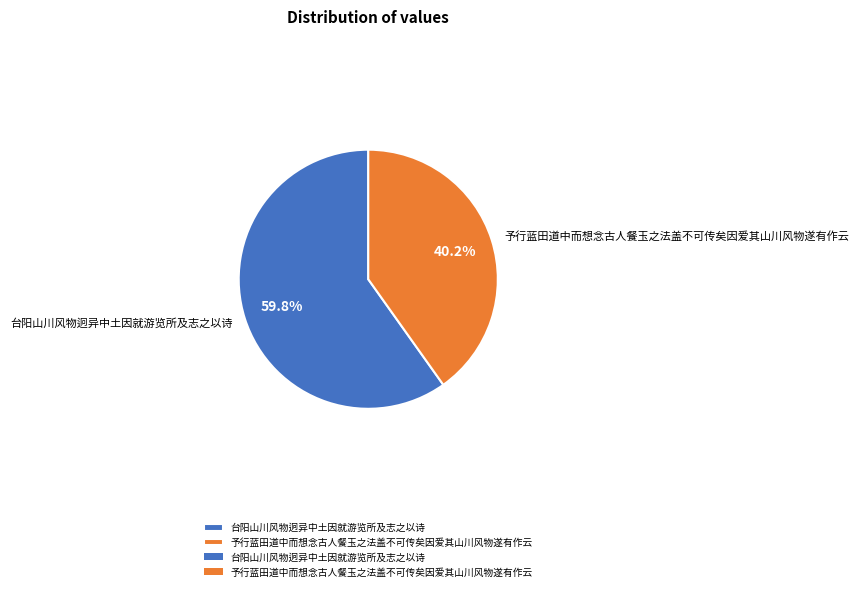

What is the majority slice?

台阳山川风物迥异中土因就游览所及志之以诗